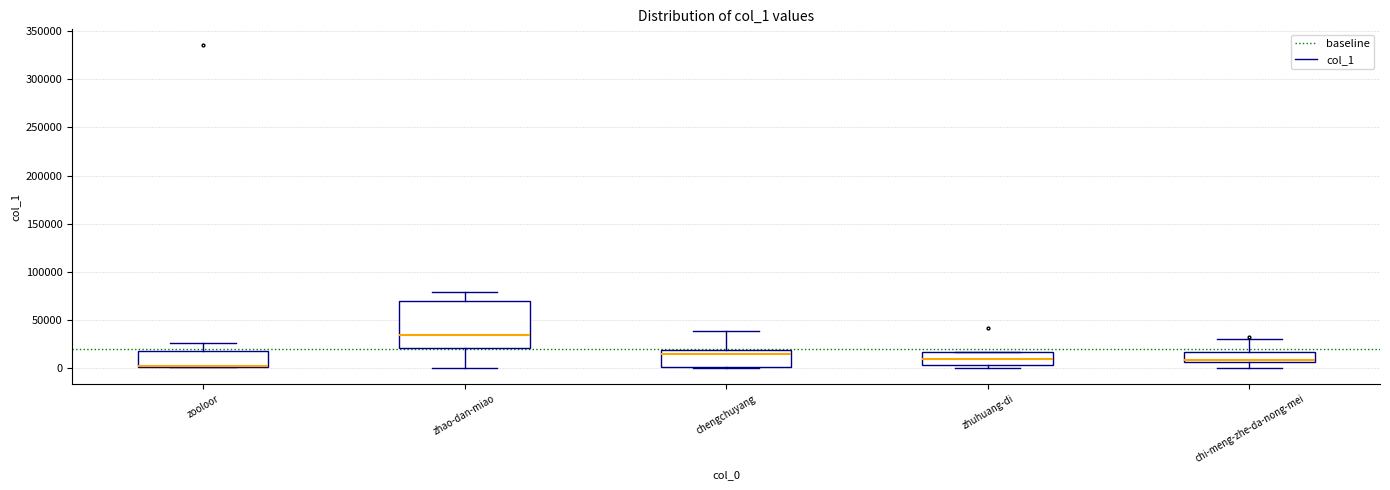

Where is the upper edge of the box for zooloor on the y-axis? The values are not printed on the chart, so give them approximately, as read against the axis.

15000